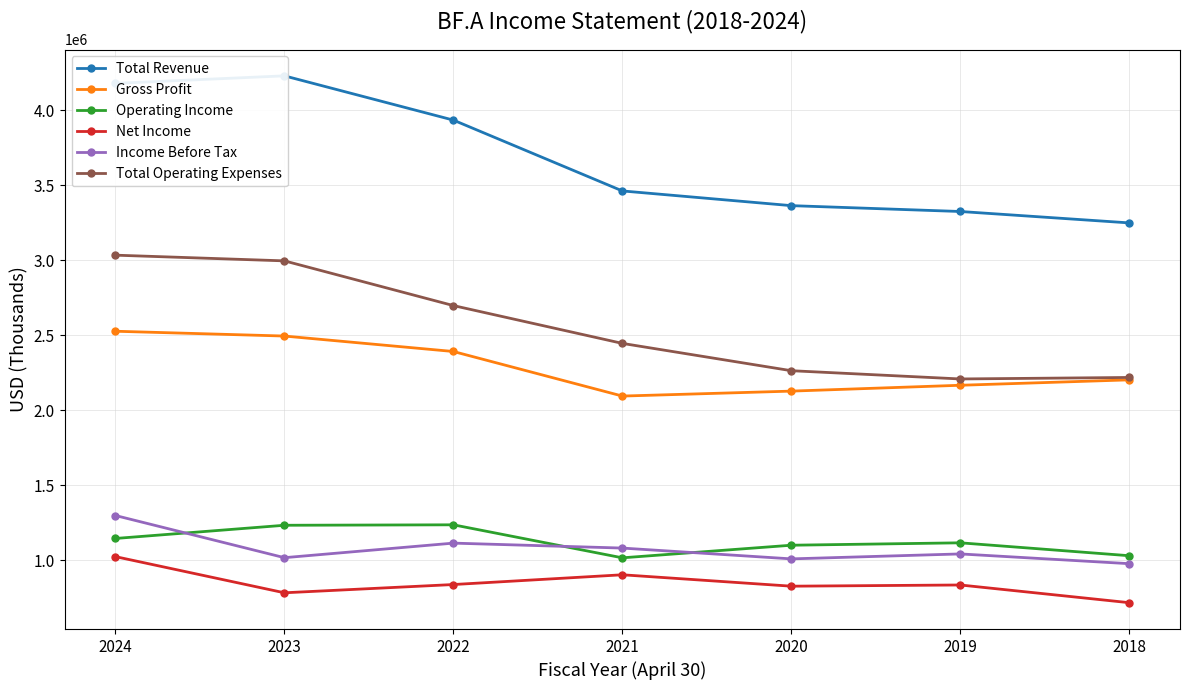

Count the number of categories in the chart.

7